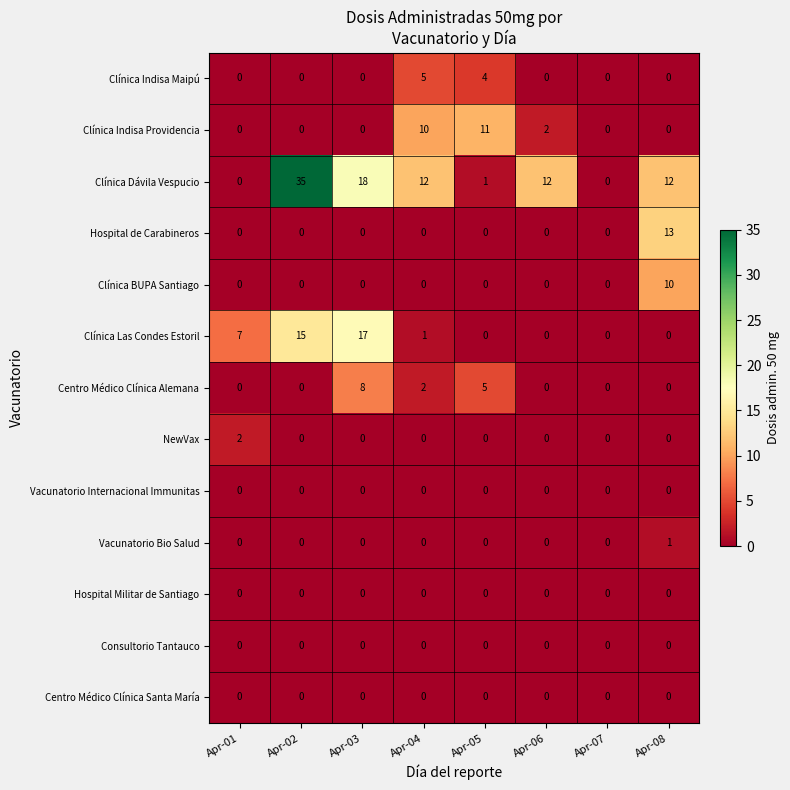

What is the total value across all series at Apr-01?

9